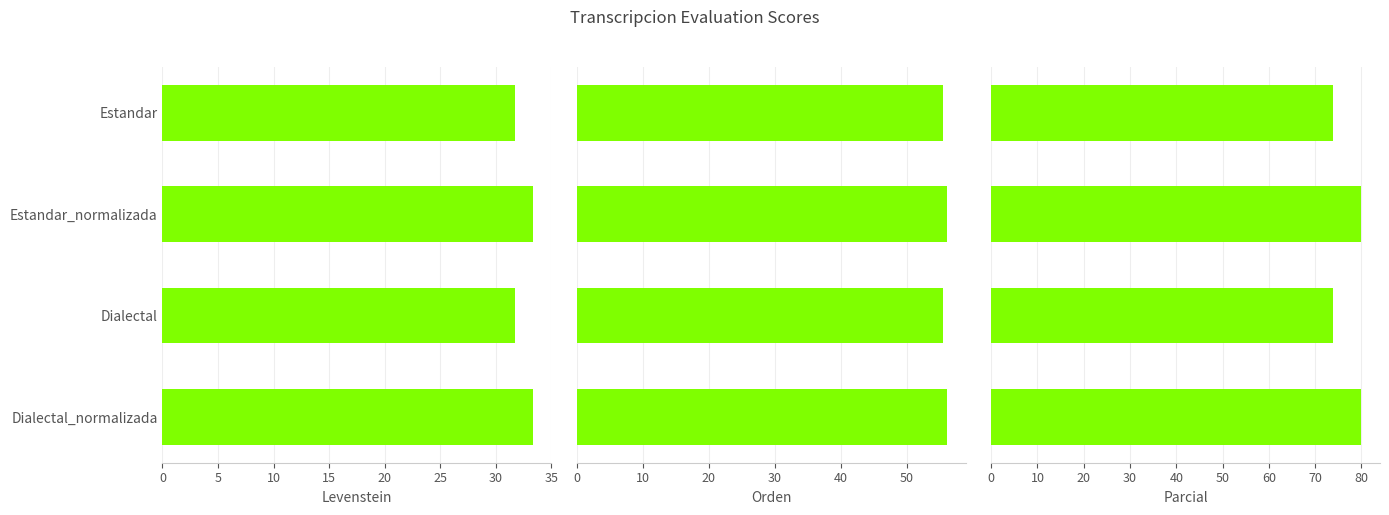

The Parcial series shows 105.2 at Estandar. True or false?

False